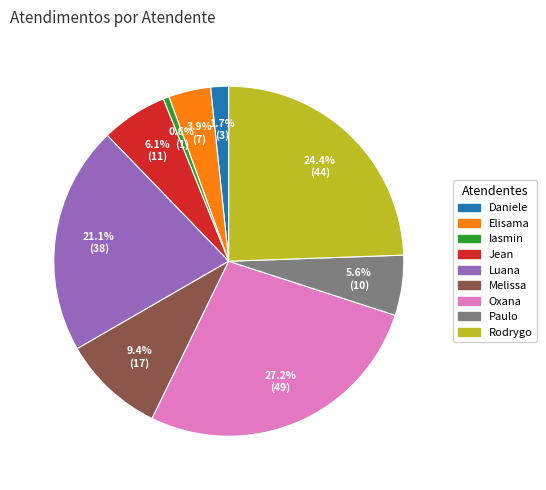

Is there a majority slice in this chart?

No